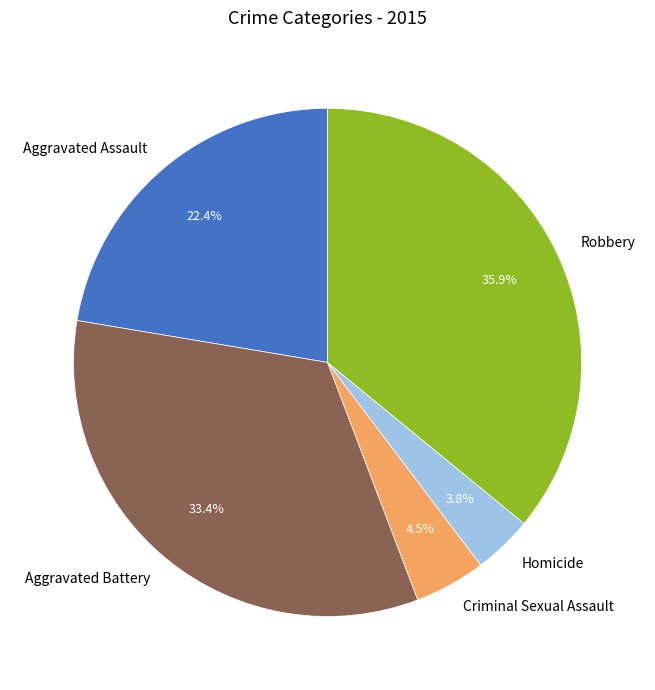

Between Homicide and Robbery, which is larger?

Robbery